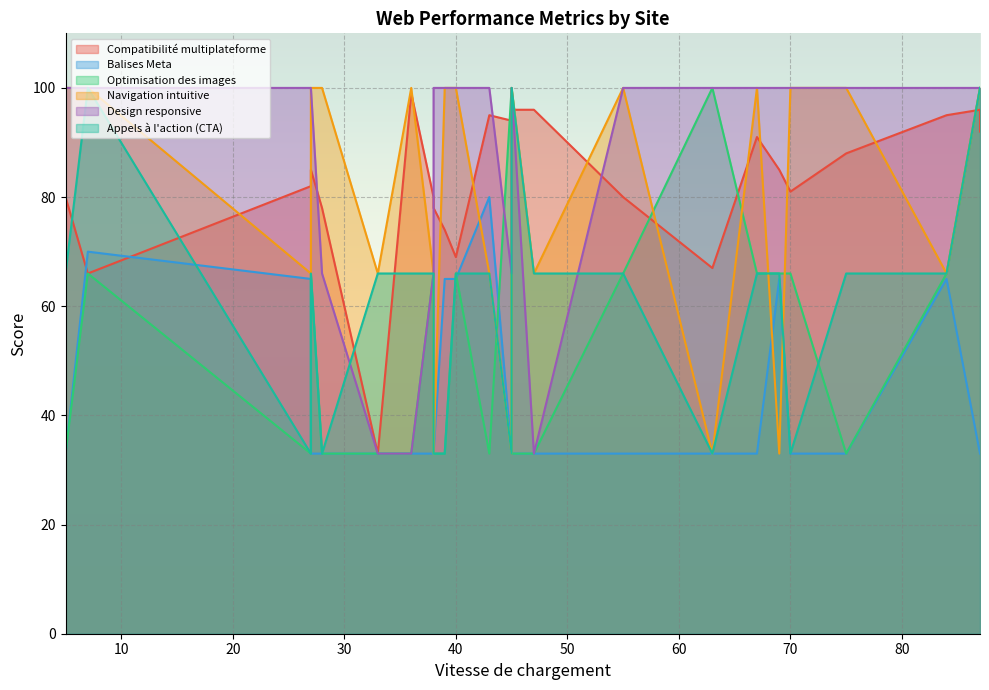

How many intersections are there between Balises Meta and Compatibilité multiplateforme?

2